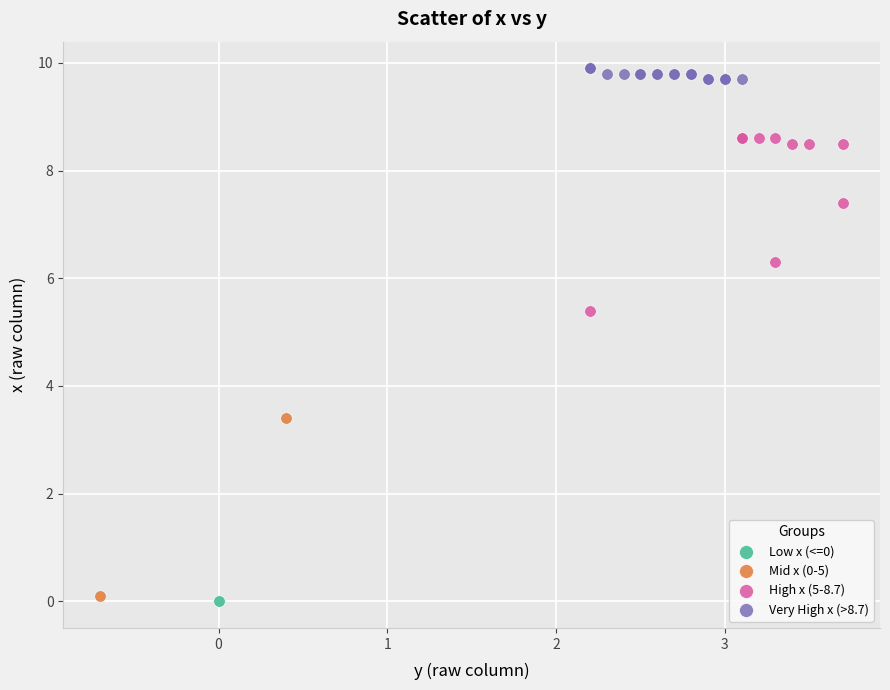

What are all the series names shown in the legend?

Low x (<=0), Mid x (0-5), High x (5-8.7), Very High x (>8.7)